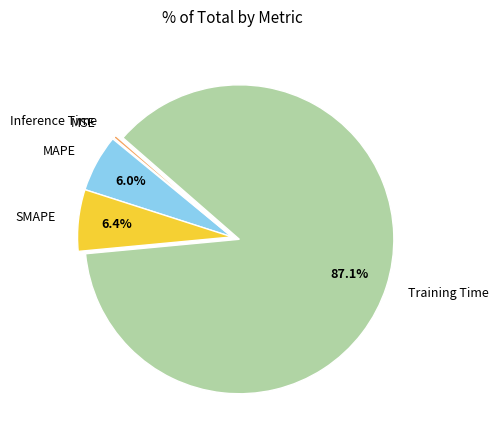

Is there a majority slice in this chart?

Yes